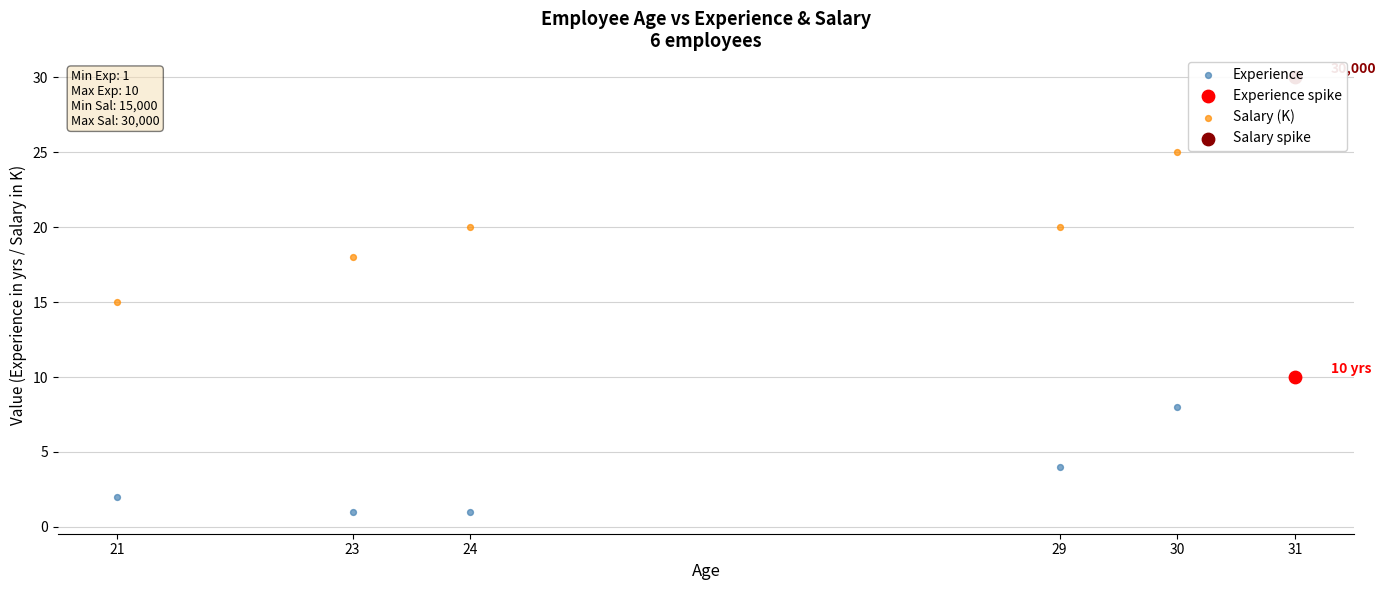

At which category is the sum across all series the highest?

31